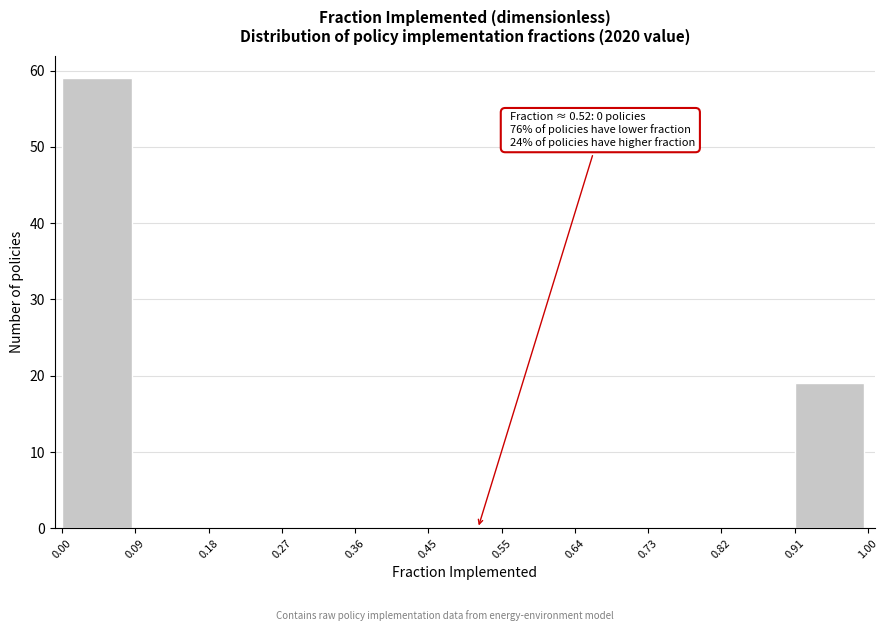

Which range on the x-axis has the tallest bar?

0.00 to 0.09